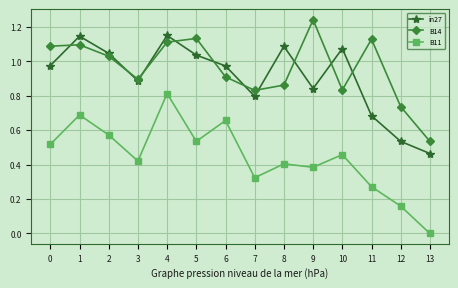

At how many categories does at least one series exceed 0?

14